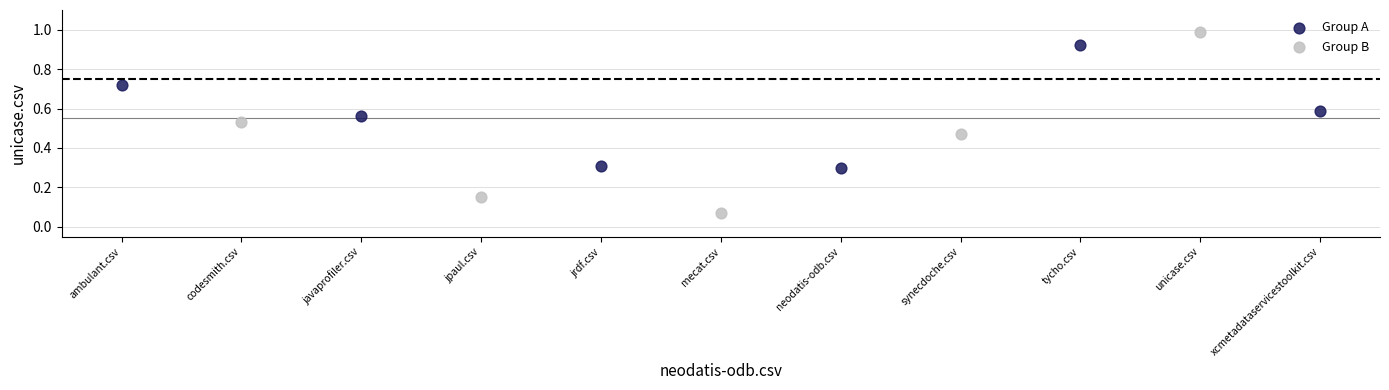

Which series contains the highest Y value?

Group B